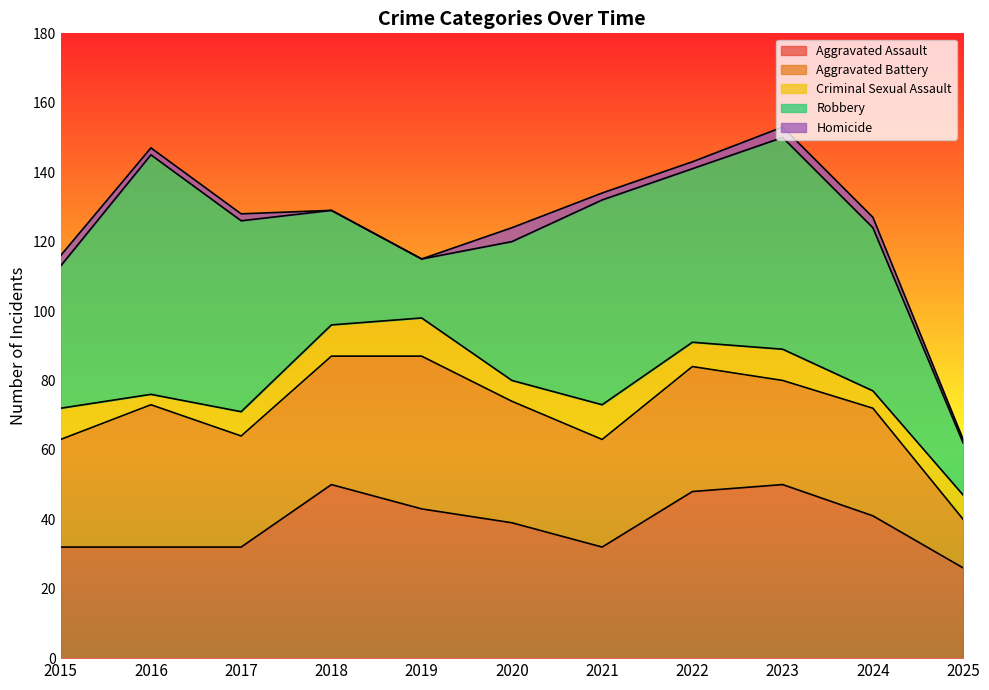

Reading left to right, what are all the values shown in this chart?

Aggravated Assault: 32	32	32	50	43	39	32	48	50	41	26
Aggravated Battery: 31	41	32	37	44	35	31	36	30	31	14
Criminal Sexual Assault: 9	3	7	9	11	6	10	7	9	5	7
Robbery: 41	69	55	33	17	40	59	50	61	47	15
Homicide: 3	2	2	0	0	4	2	2	3	3	1